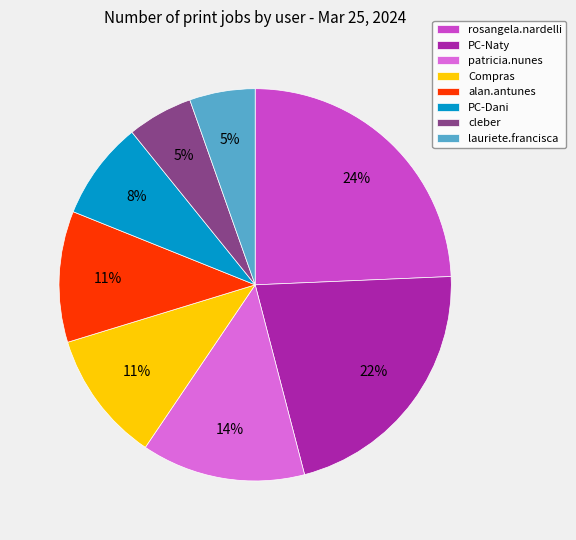

Does rosangela.nardelli represent more than half of the total?

No